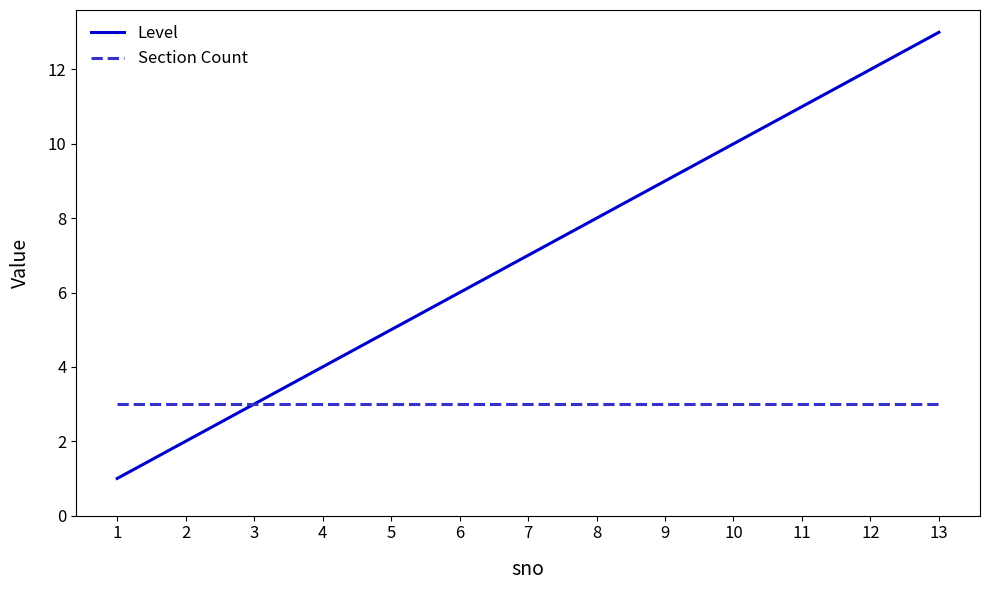

Reading right to left, what are all the values shown in this chart?

Level: 13	12	11	10	9	8	7	6	5	4	3	2	1
Section Count: 3	3	3	3	3	3	3	3	3	3	3	3	3